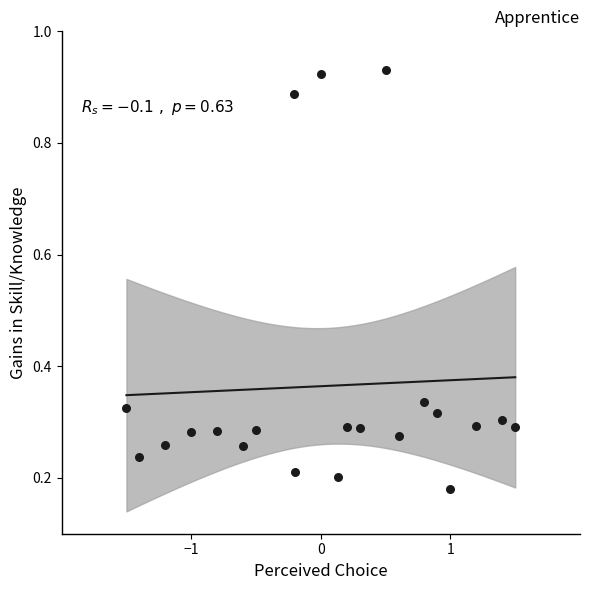

What is the range of X values (max minus min)?

3.0